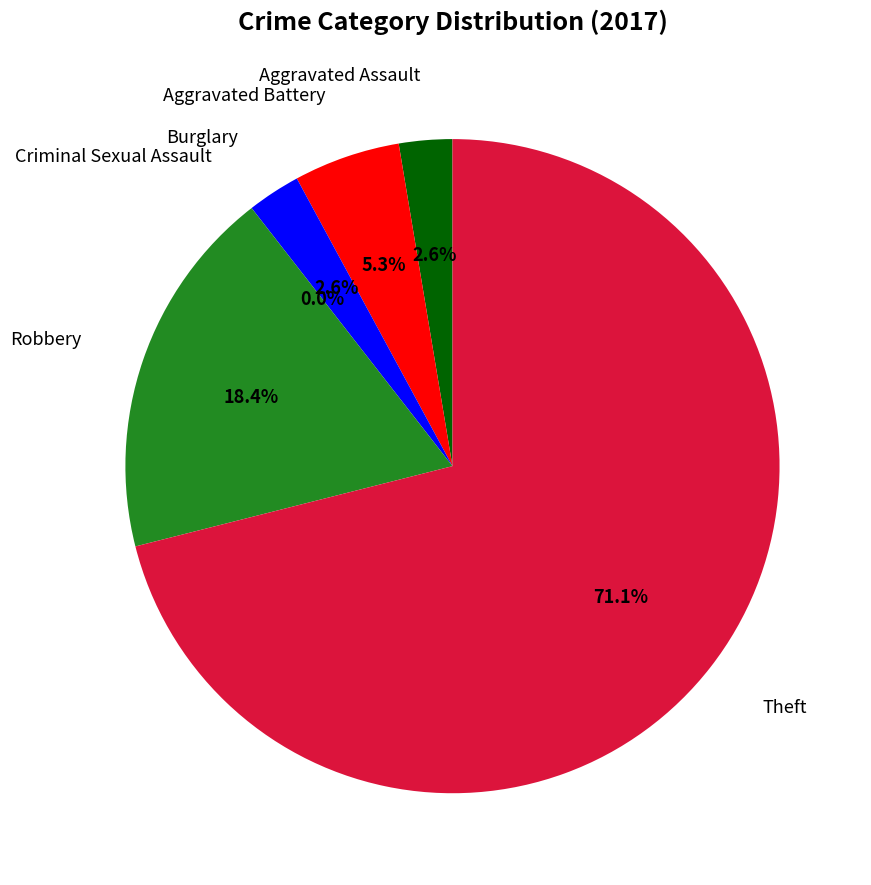

Count the number of slices in the pie.

6